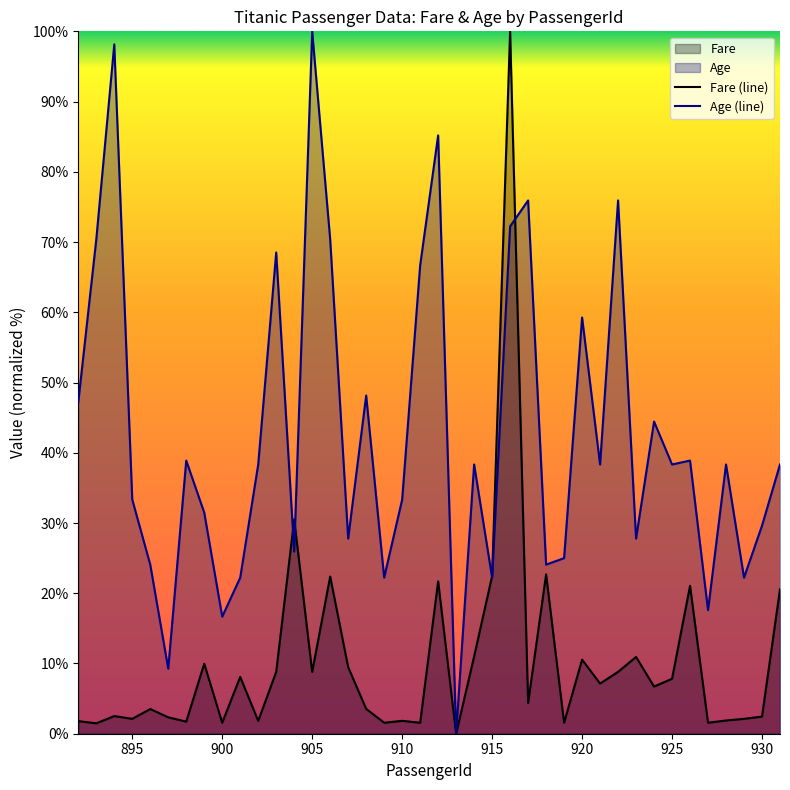

True or false: Fare (line) has more than 0 points higher than both neighbors.

True